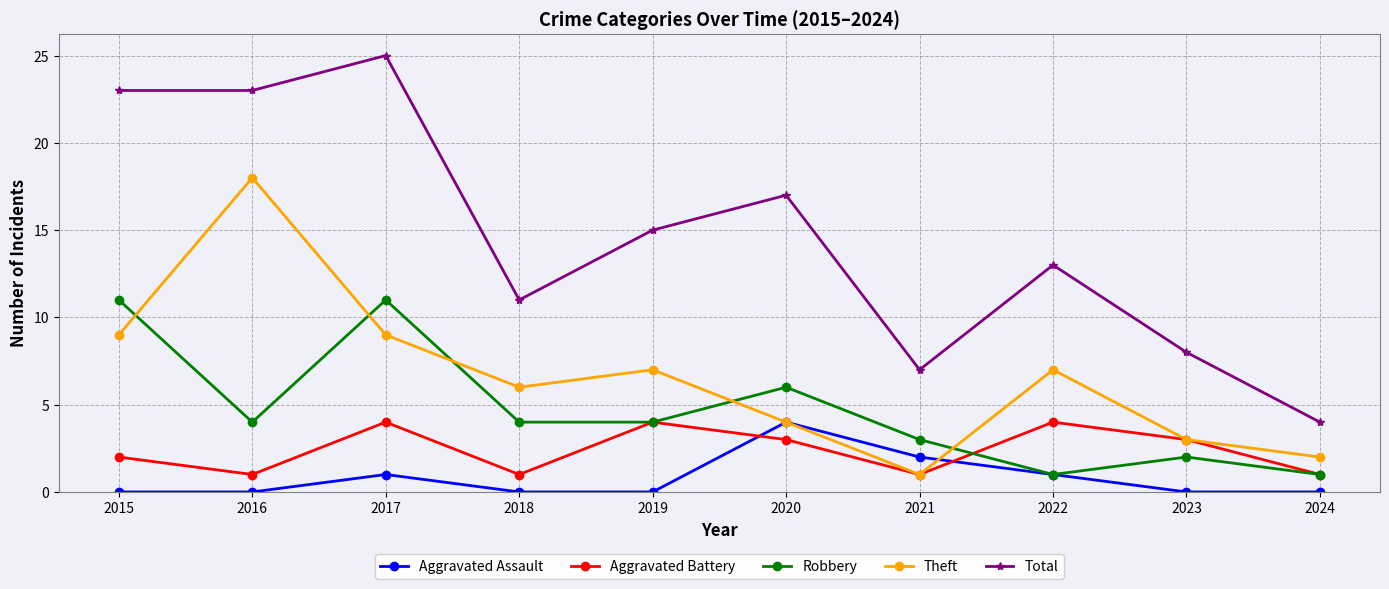

What is the value of the Aggravated Battery point at the 2nd from the left?

1